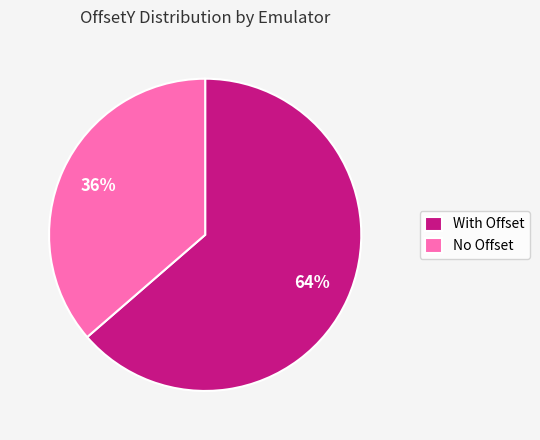

Does With Offset account for over 50% of the chart?

Yes